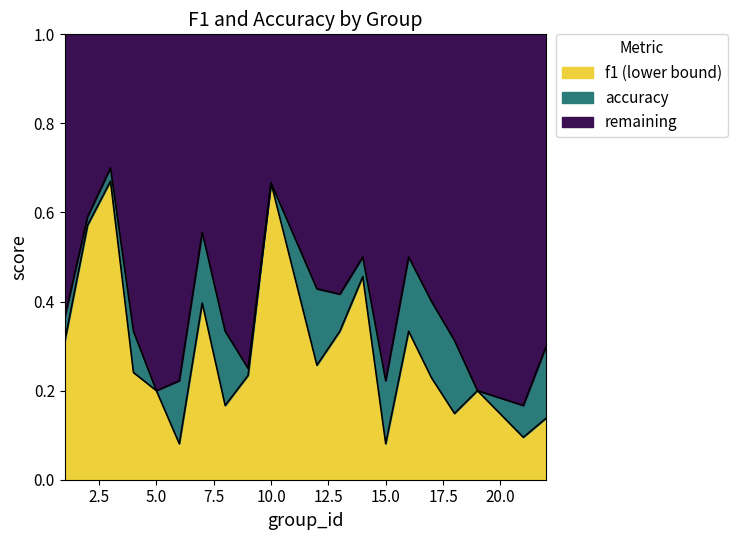

Rank the categories by f1 value from highest to lowest.

3, 10, 2, 14, 7, 13, 16, 1, 12, 4, 9, 17, 5, 19, 8, 18, 22, 21, 6, 15